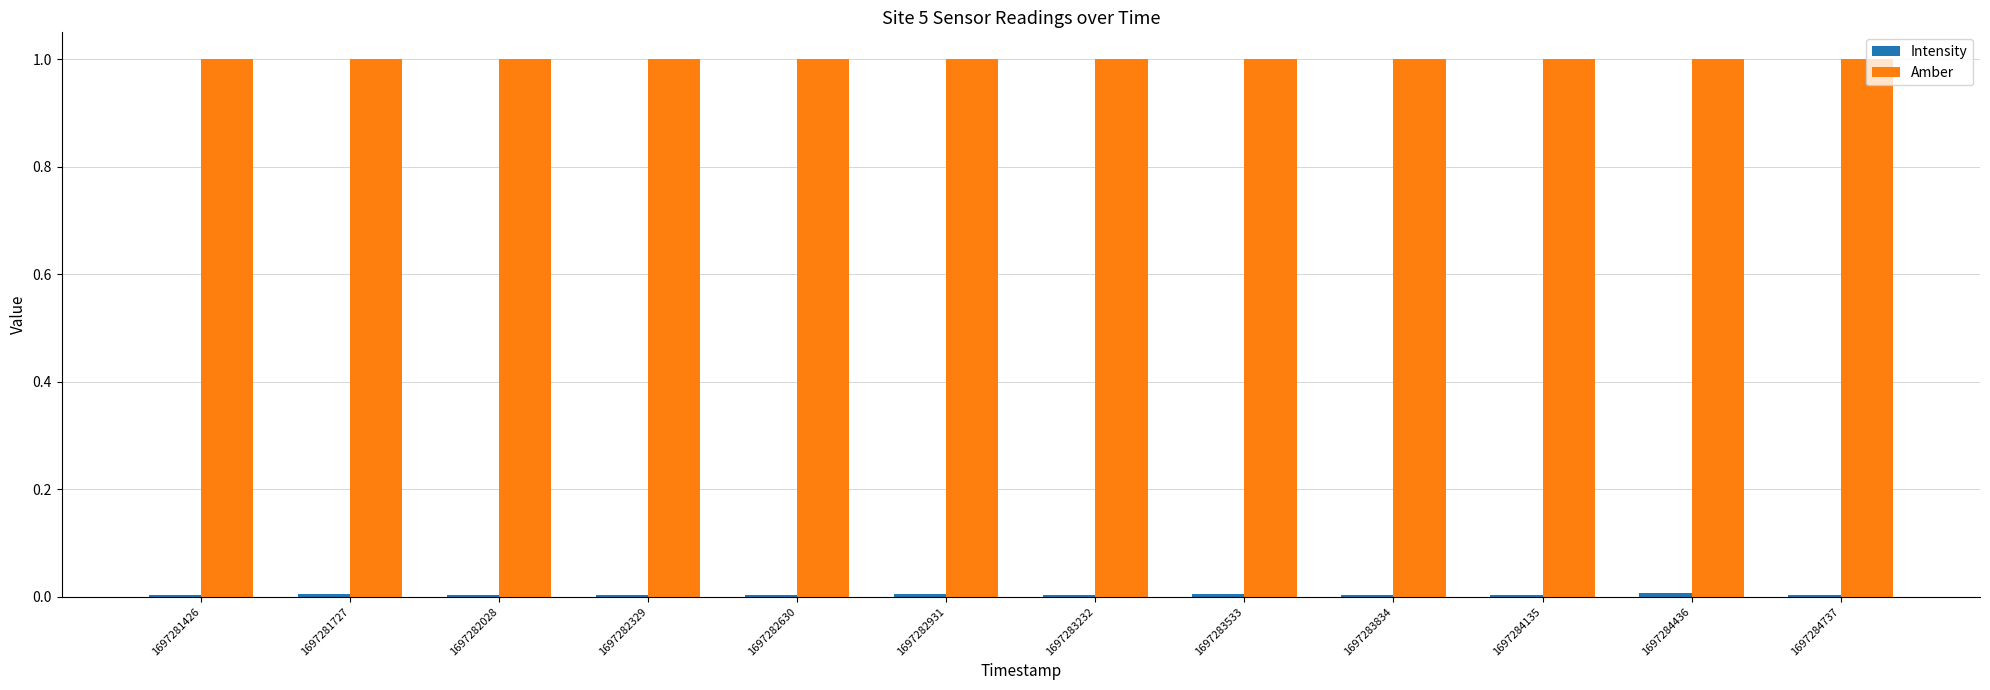

What is the maximum value shown in the chart?

1.0